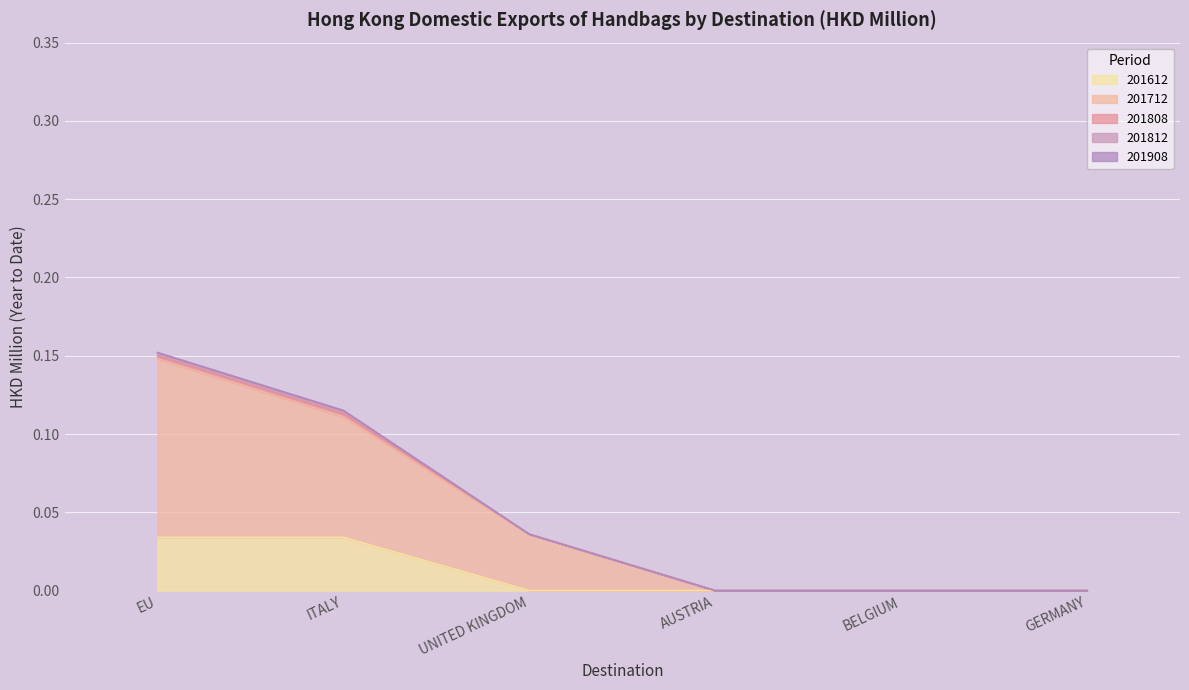

Which label corresponds to the largest value in the chart?

EU